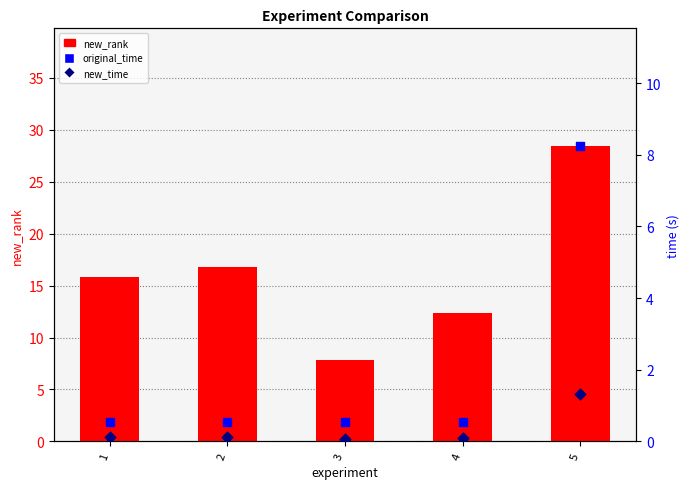

Which series has the largest total across all categories?

new_rank